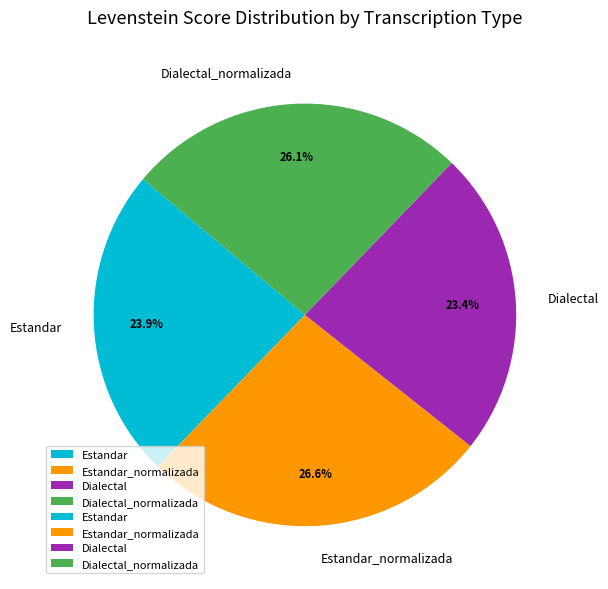

How many slices are in this pie chart?

4